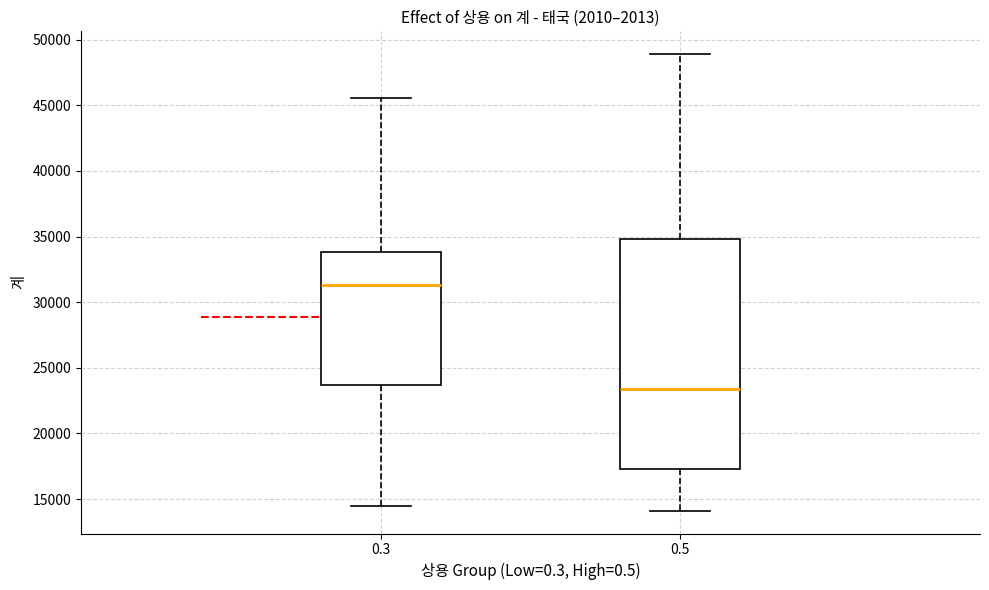

Reading left to right, read every box against the y-axis: the position of its median line, the range the box covers, and the ends of its whiskers. The values are not printed on the chart, so give them approximately, as read against the axis.

0.3: median 31500, box 23500 to 34000, whiskers 14500 to 45500
0.5: median 23500, box 17500 to 35000, whiskers 14000 to 49000